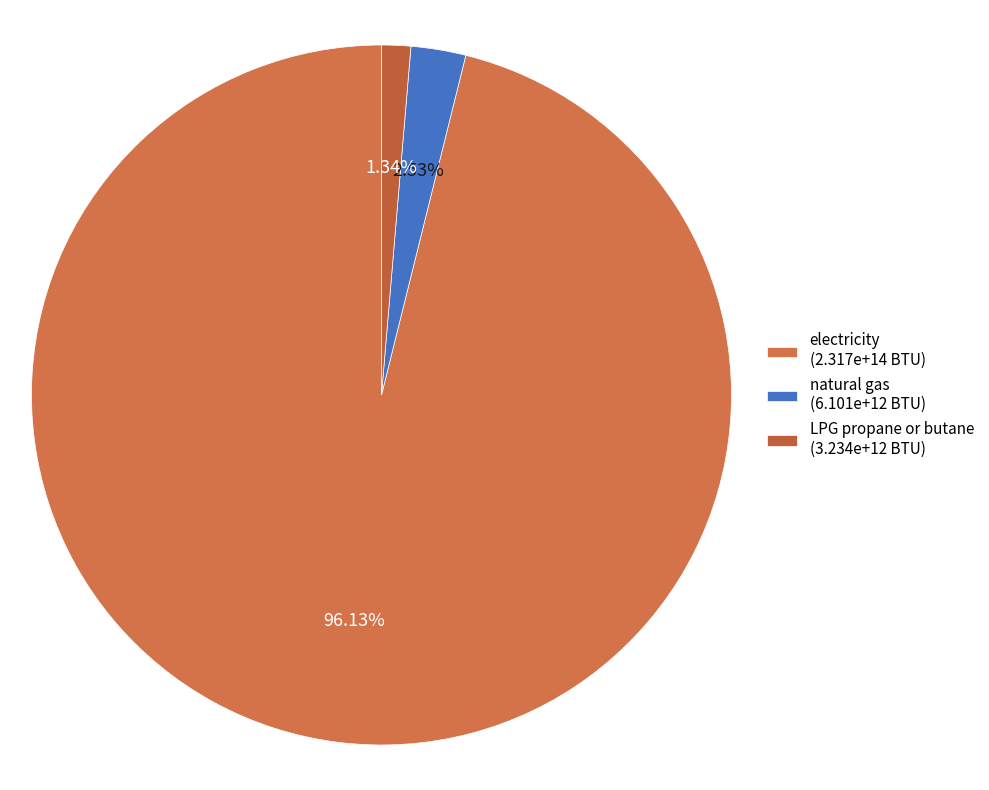

Count the number of slices in the pie.

3